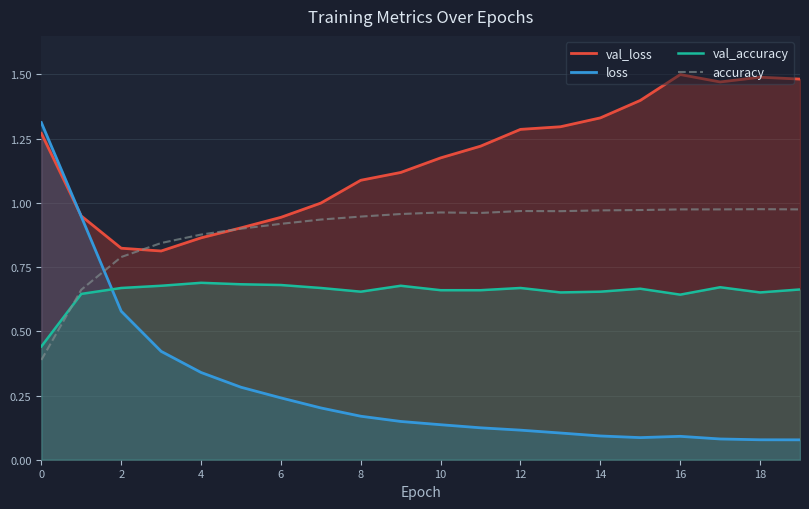

Which series has the largest range (max minus min)?

loss